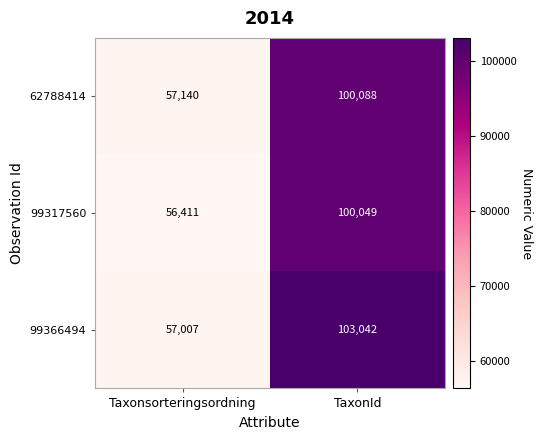

How many distinct data groups are displayed?

3